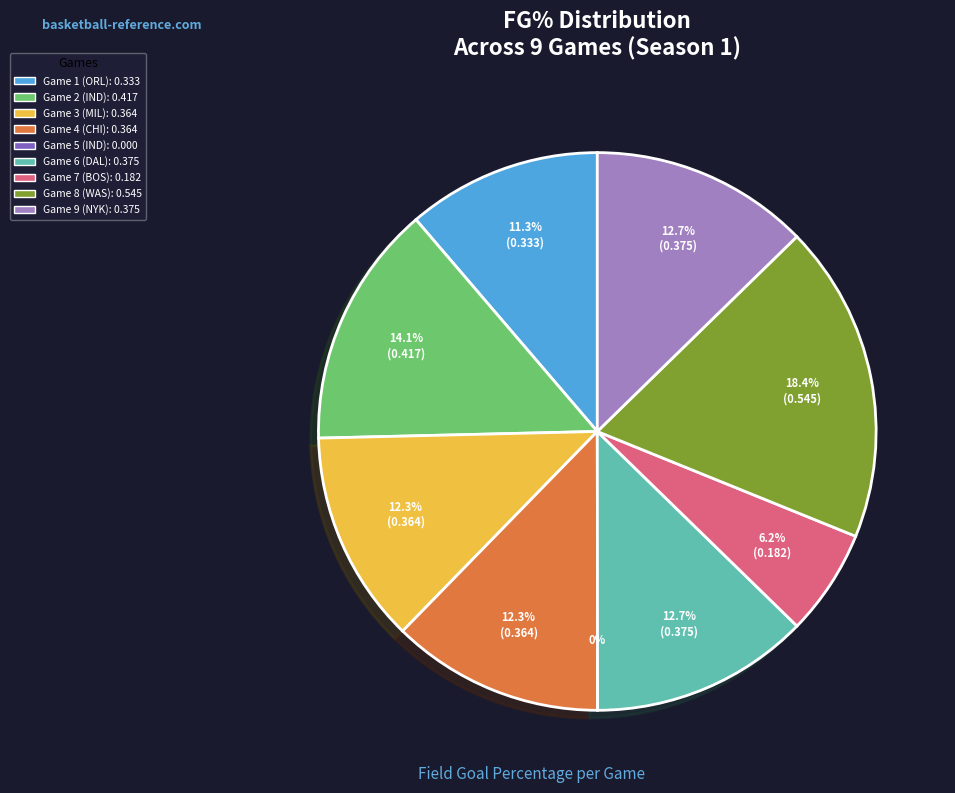

What is the smallest slice in the pie chart?

Game 5 (IND)